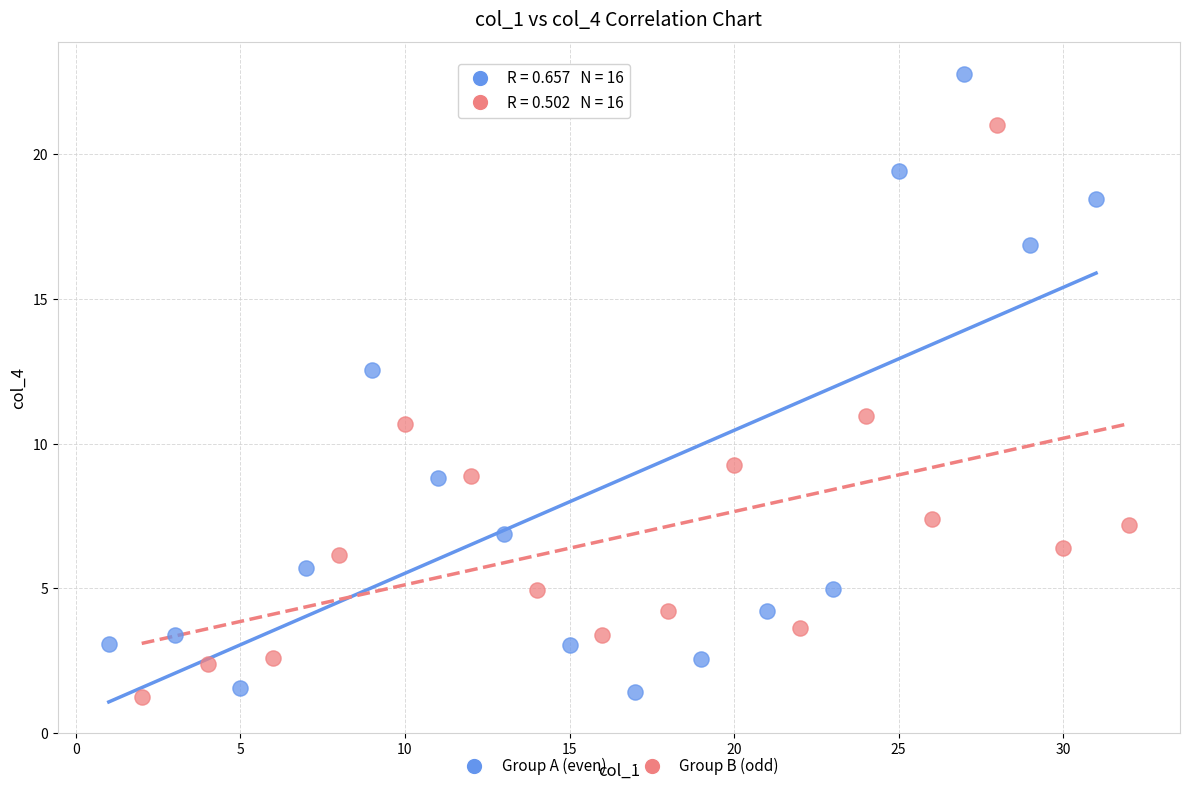

Which series has the widest spread of Y values?

Group A (even)